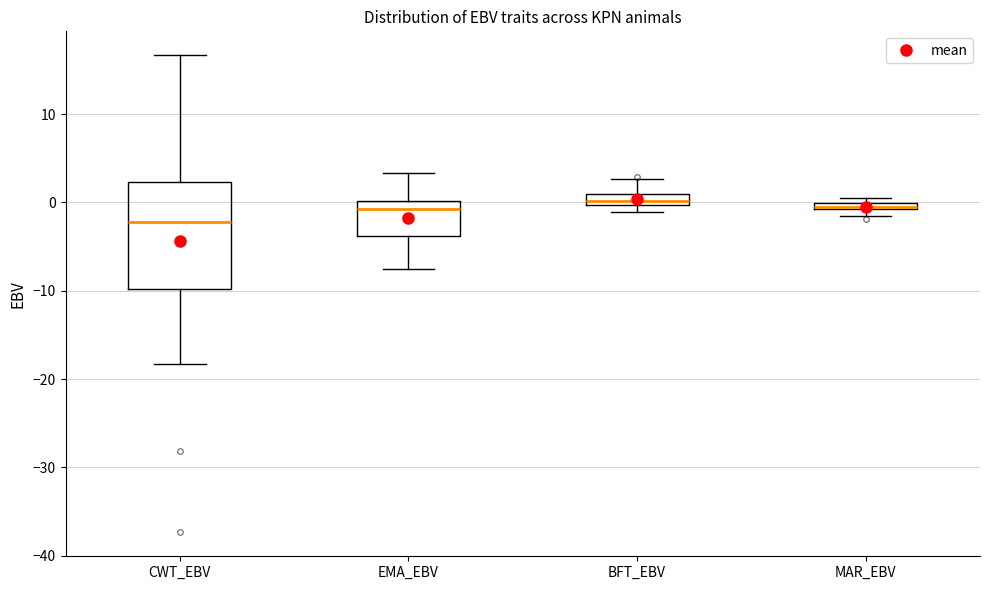

Which box is the tallest, from its lower edge to its upper edge?

CWT_EBV